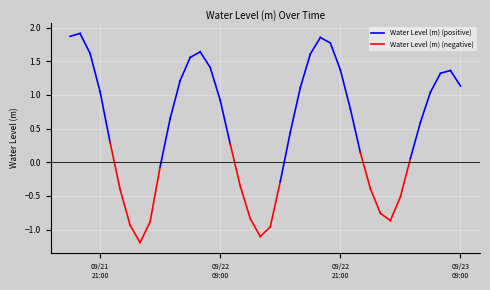

Reading right to left, what are all the values shown in this chart?

1.1	1.4	1.3	1.0	0.6	0.1	-0.5	-0.9	-0.8	-0.4	0.1	0.8	1.4	1.8	1.9	1.6	1.1	0.4	-0.3	-1.0	-1.1	-0.8	-0.4	0.3	0.9	1.4	1.6	1.6	1.2	0.6	-0.1	-0.9	-1.2	-0.9	-0.4	0.3	1.1	1.6	1.9	1.9